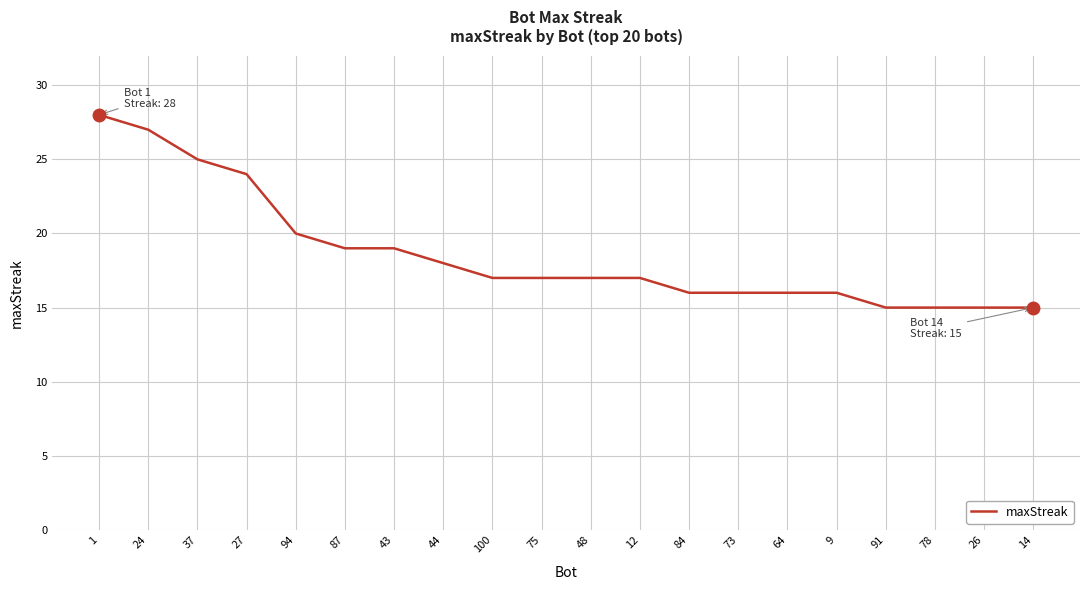

What position from the right is 73?

7